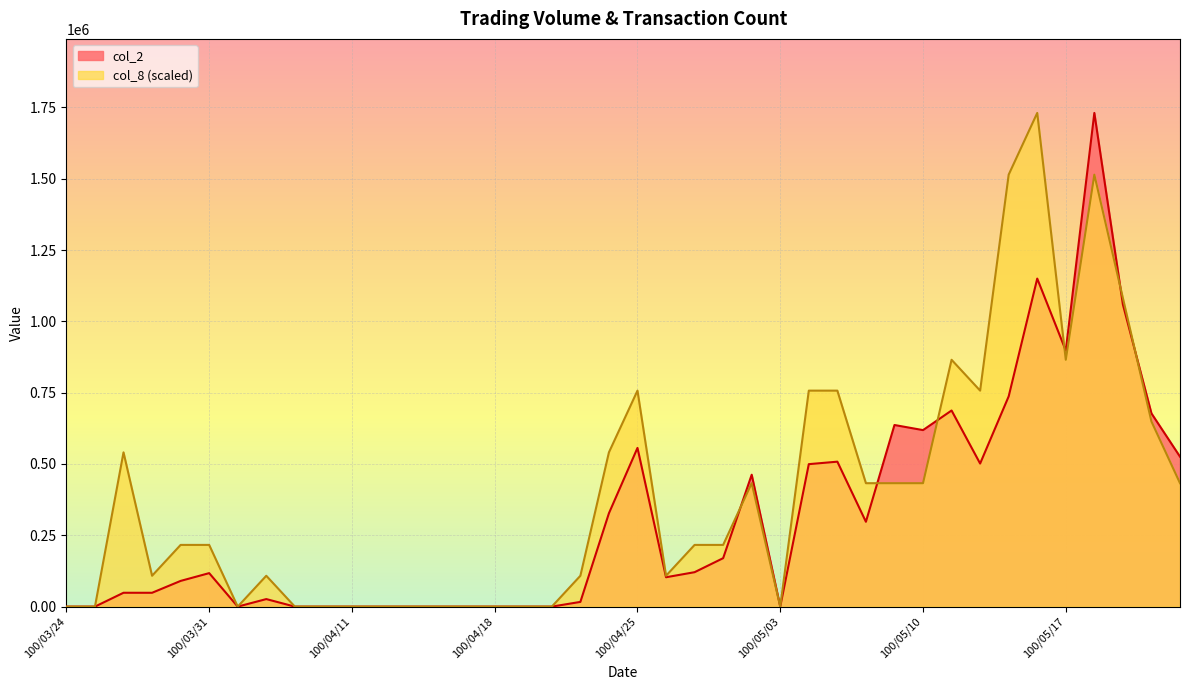

Which label corresponds to the largest value in the chart?

100/05/18